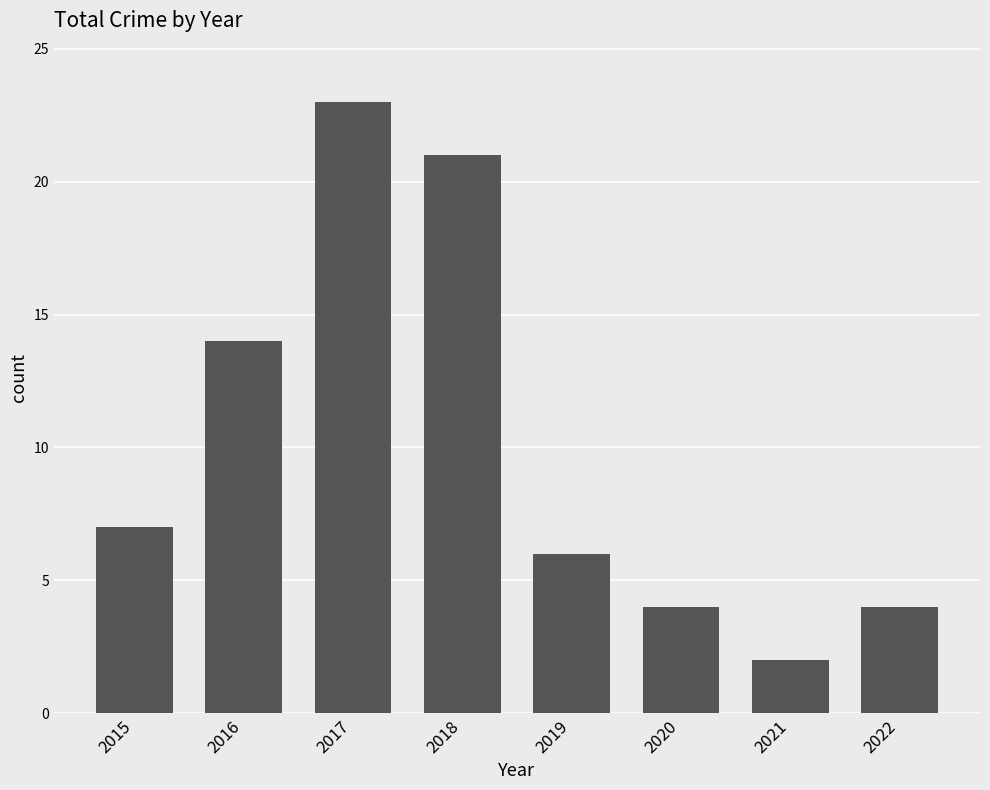

What is the ratio of the value at 2020 to the value at 2021?

2.0